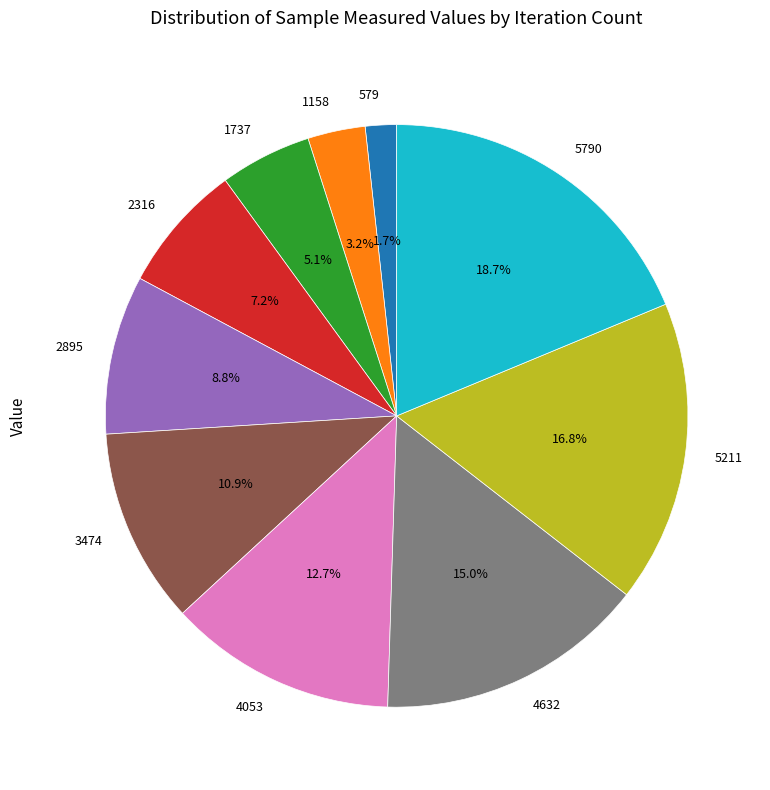

What is the ratio of the value at 4632 to the value at 1737?

2.9